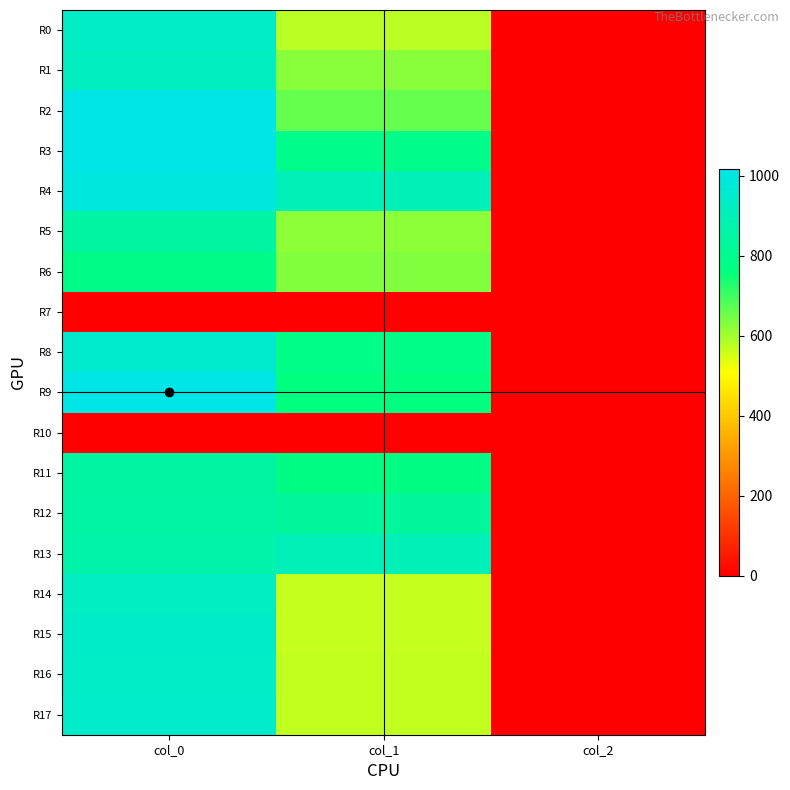

Rank the series at col_1 from lowest to highest value.

R7, R10, R14, R15, R16, R17, R0, R5, R1, R6, R2, R9, R11, R8, R3, R12, R4, R13